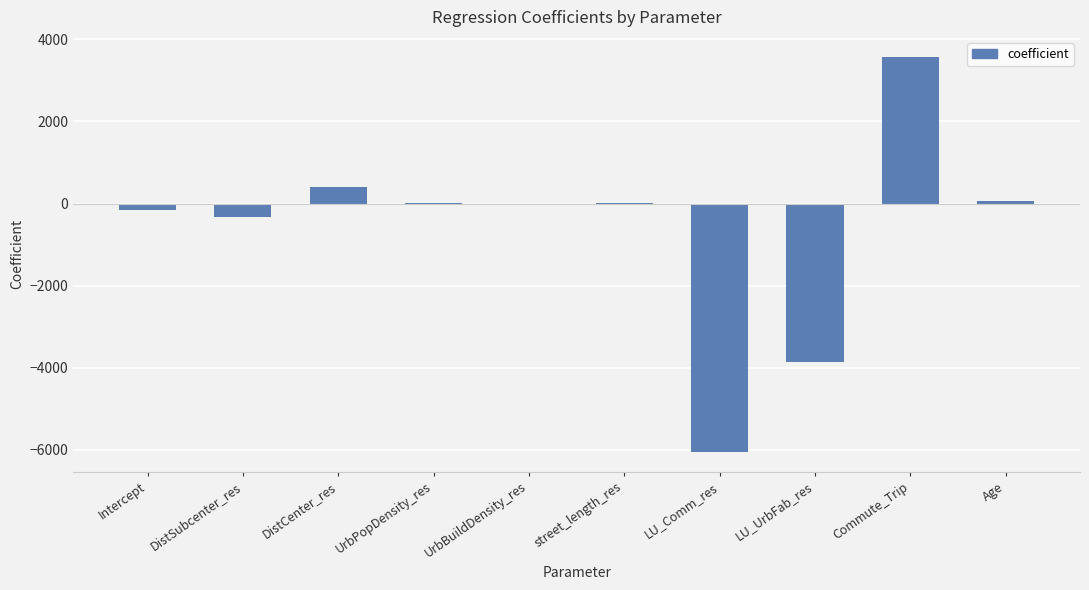

Which has a higher value, LU_Comm_res or UrbPopDensity_res?

UrbPopDensity_res